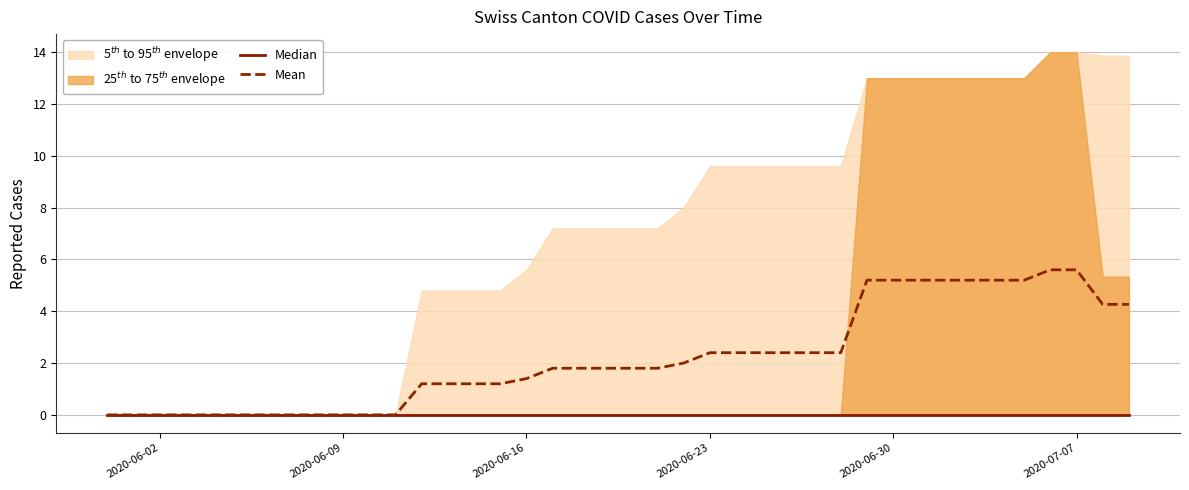

Reading left to right, transcribe all the data shown in this chart.

Median: 0.0	0.0	0.0	0.0	0.0	0.0	0.0	0.0	0.0	0.0	0.0	0.0	0.0	0.0	0.0	0.0	0.0	0.0	0.0	0.0	0.0	0.0	0.0	0.0	0.0	0.0	0.0	0.0	0.0	0.0	0.0	0.0	0.0	0.0	0.0	0.0	0.0	0.0	0.0	0.0
Mean: 0.0	0.0	0.0	0.0	0.0	0.0	0.0	0.0	0.0	0.0	0.0	0.0	1.2	1.2	1.2	1.2	1.4	1.8	1.8	1.8	1.8	1.8	2.0	2.4	2.4	2.4	2.4	2.4	2.4	5.2	5.2	5.2	5.2	5.2	5.2	5.2	5.6	5.6	4.3	4.3